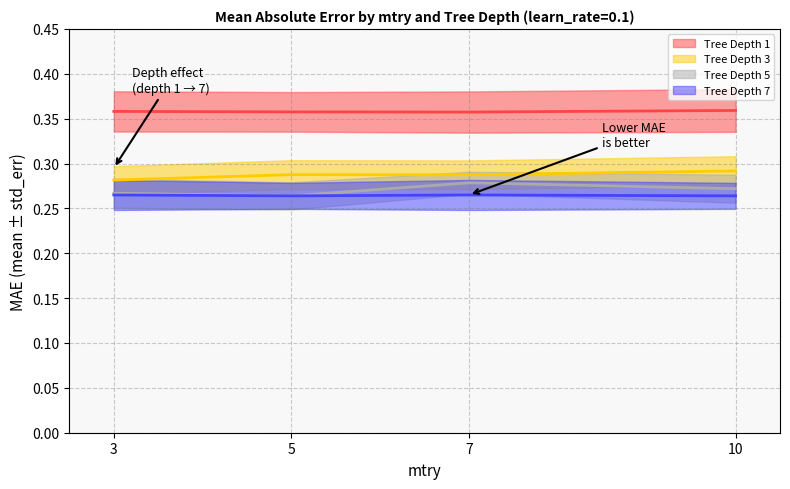

Reading left to right, what are all the values shown in this chart?

mae_depth1: 3=0.4	5=0.4	7=0.4	10=0.4
mae_depth3: 3=0.3	5=0.3	7=0.3	10=0.3
mae_depth5: 3=0.3	5=0.3	7=0.3	10=0.3
mae_depth7: 3=0.3	5=0.3	7=0.3	10=0.3